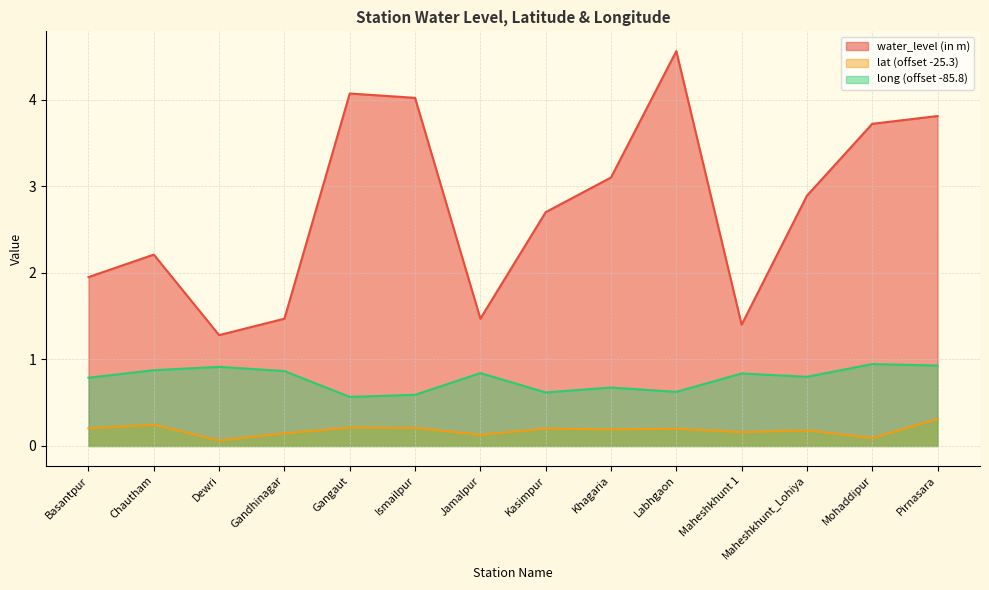

At which category does long reach its first local peak?

Dewri